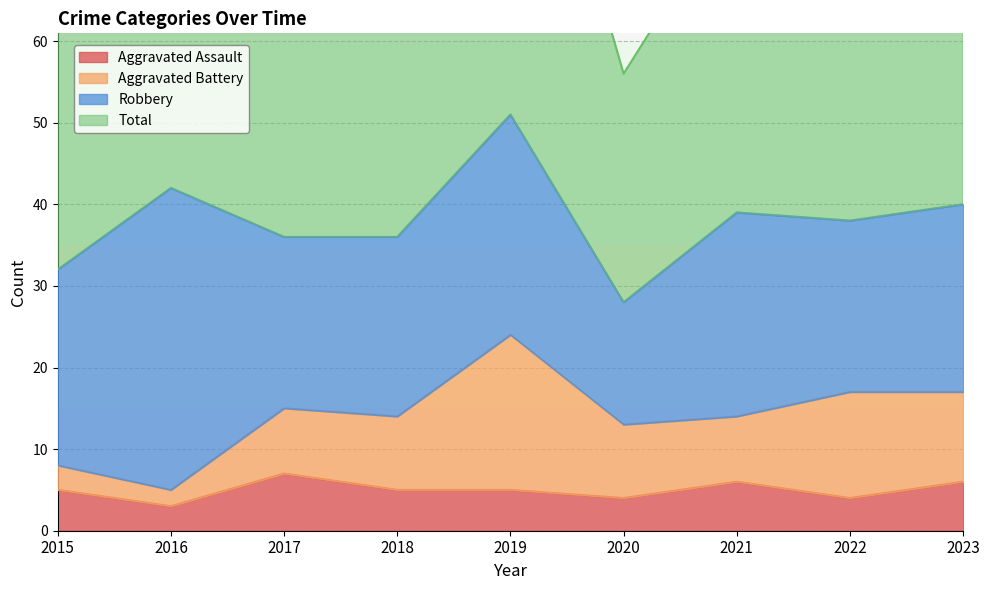

True or false: Total and Aggravated Assault intersect in this chart.

False